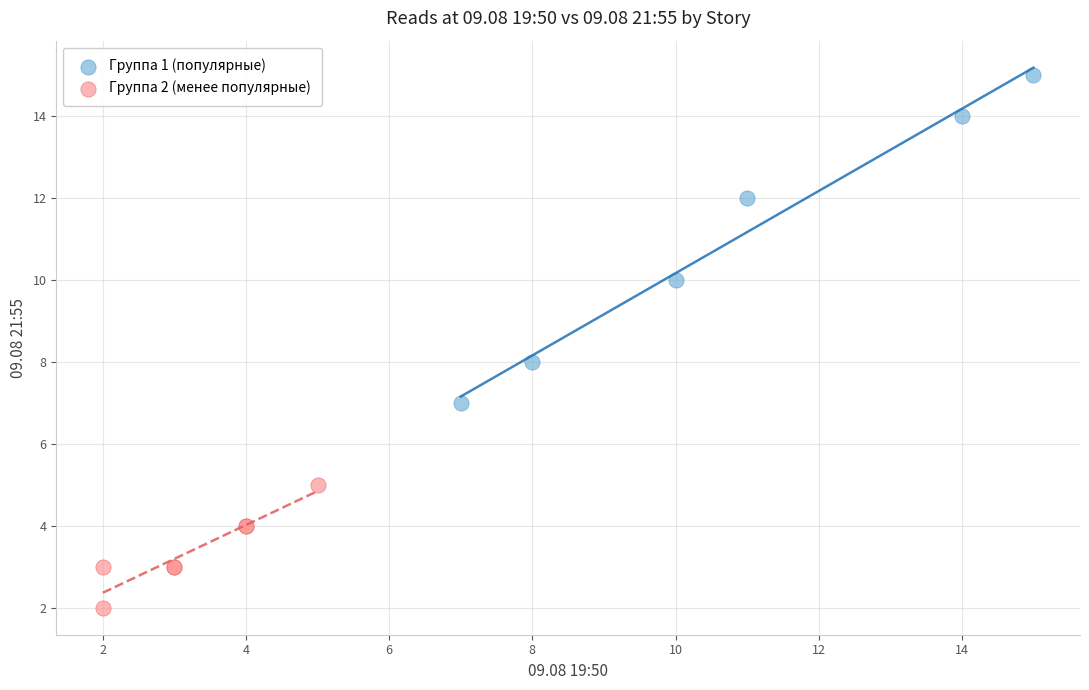

Which series has the largest Y range (max minus min)?

Группа 1 (популярные)